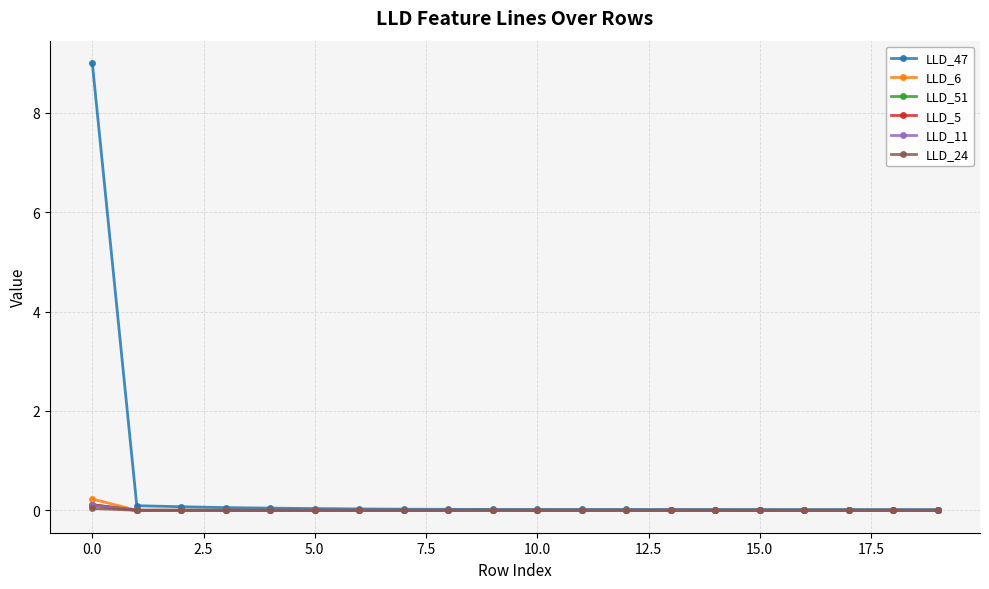

True or false: LLD_11 has more than 0 points higher than both neighbors.

True